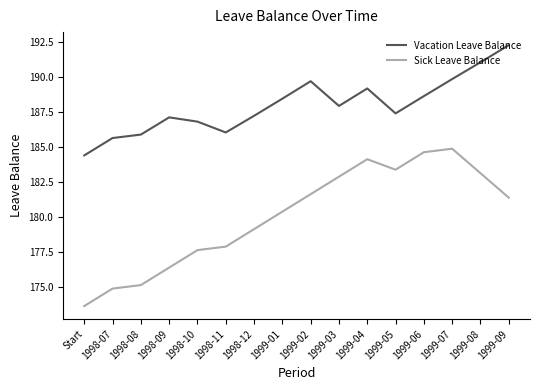

What position from the left is 1999-08?

15